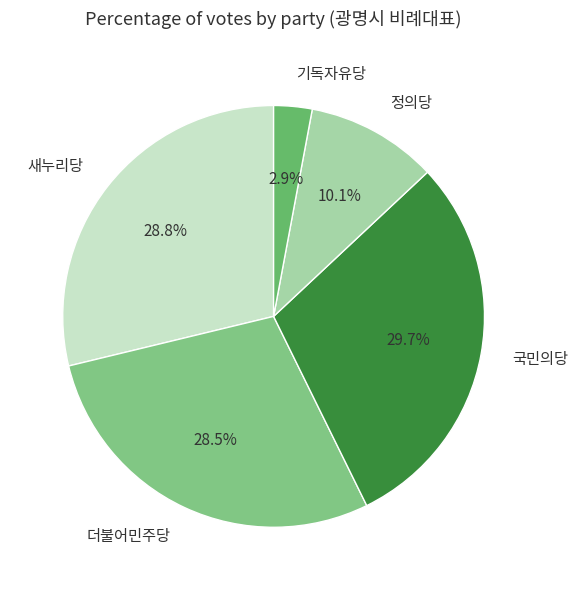

How much of the chart is everything except 새누리당?

71.2%